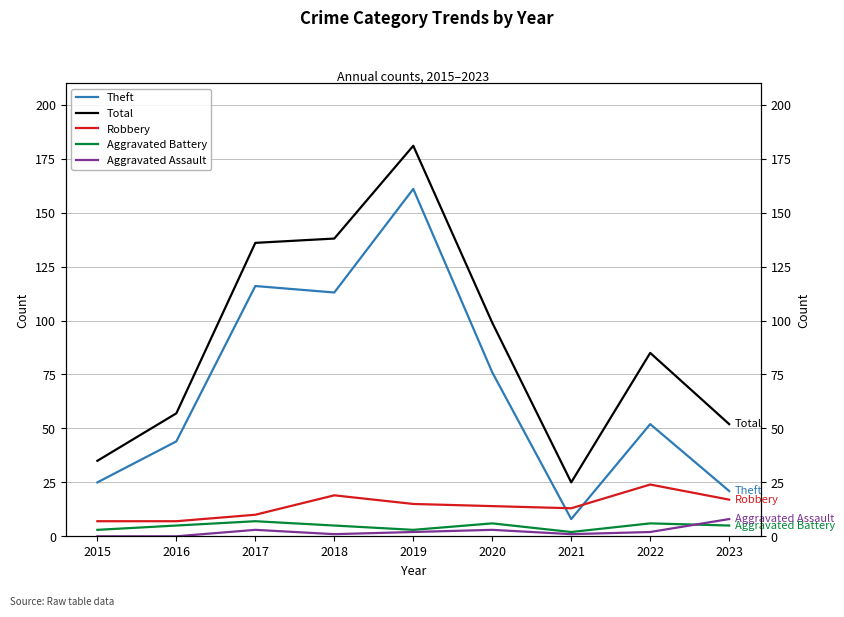

At which category does the chart reach its minimum across all series?

2015